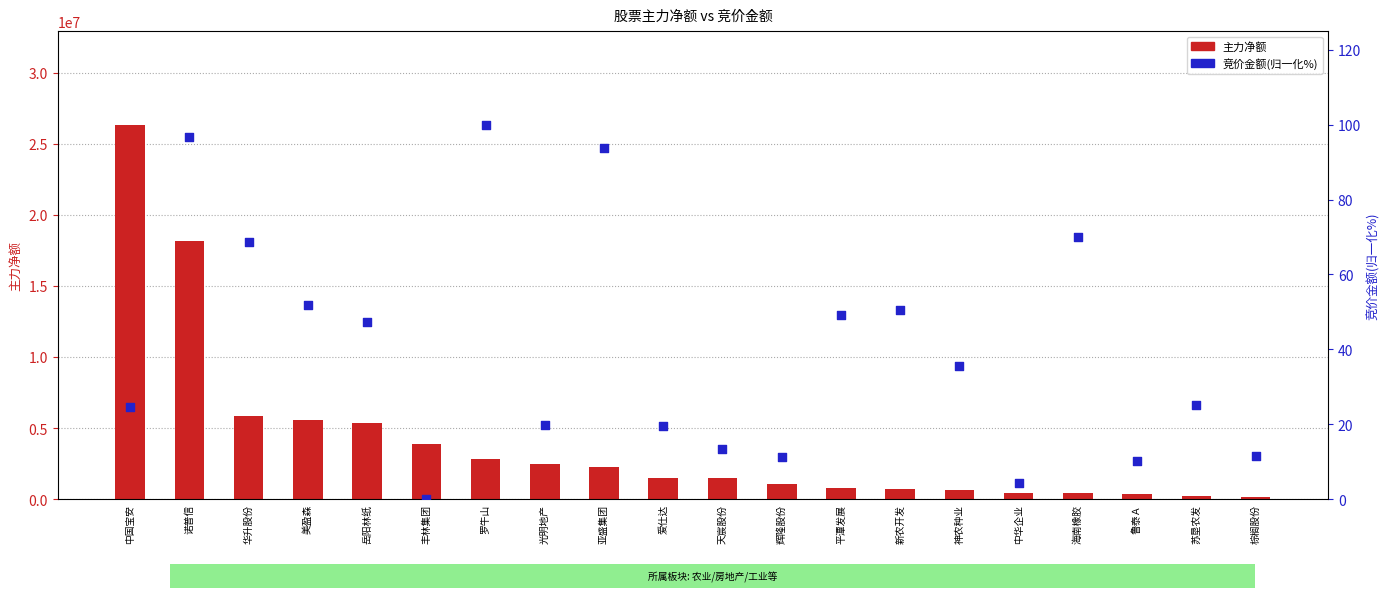

What are all the series names shown in the legend?

主力净额, 竞价金额(归一化%)